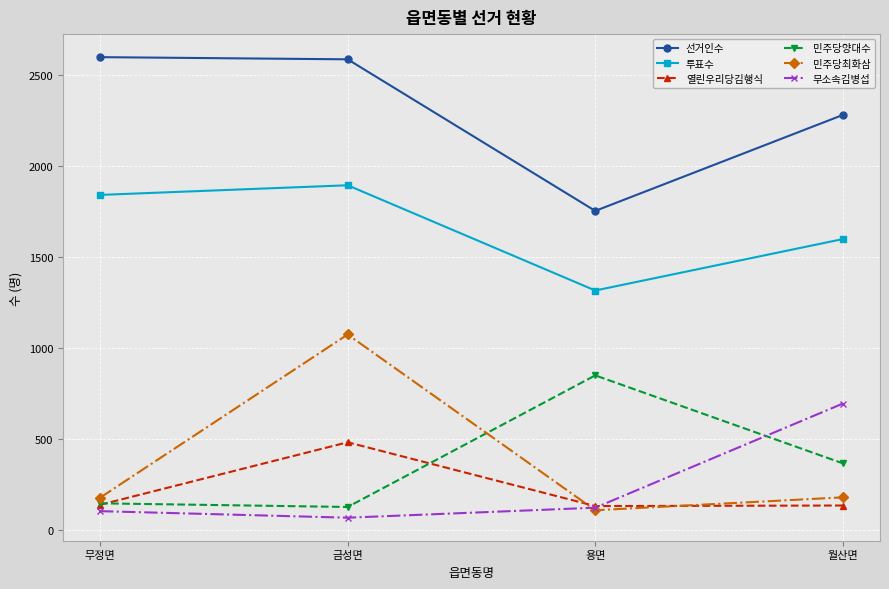

The 투표수 series shows 2032 at 용면. True or false?

False